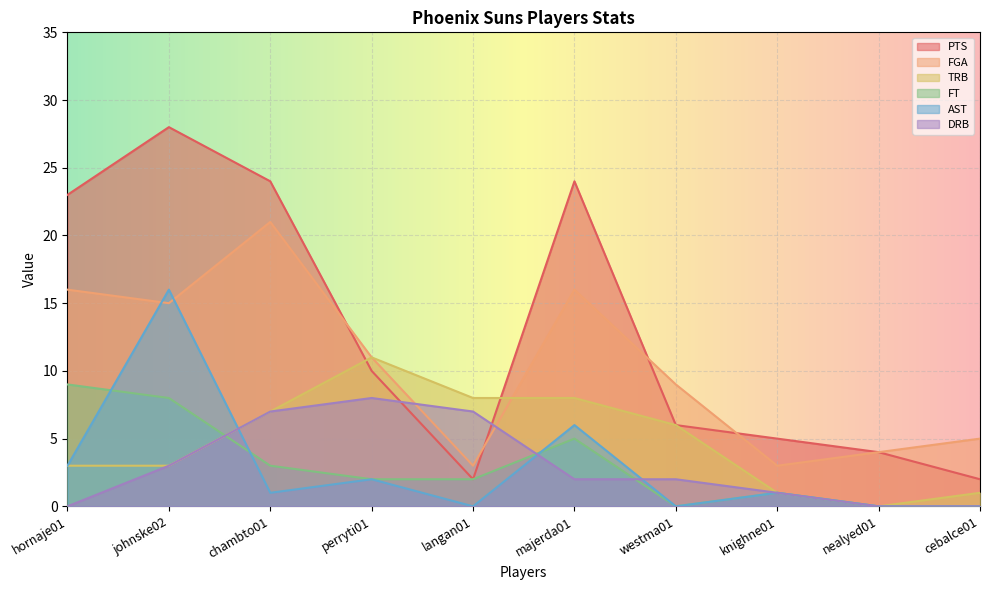

Does the chart display data point markers on the line(s)?

No